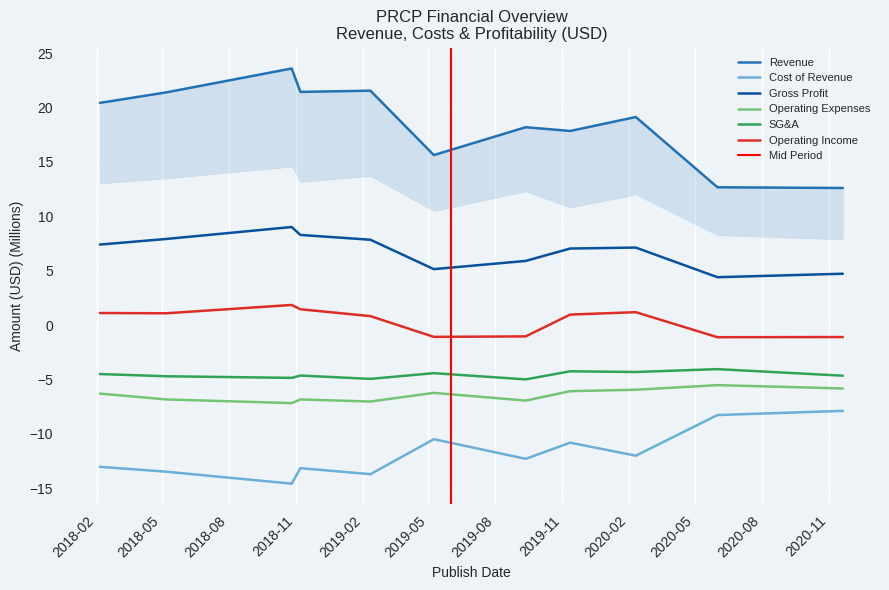

True or false: Revenue and Gross Profit cross at least once.

False